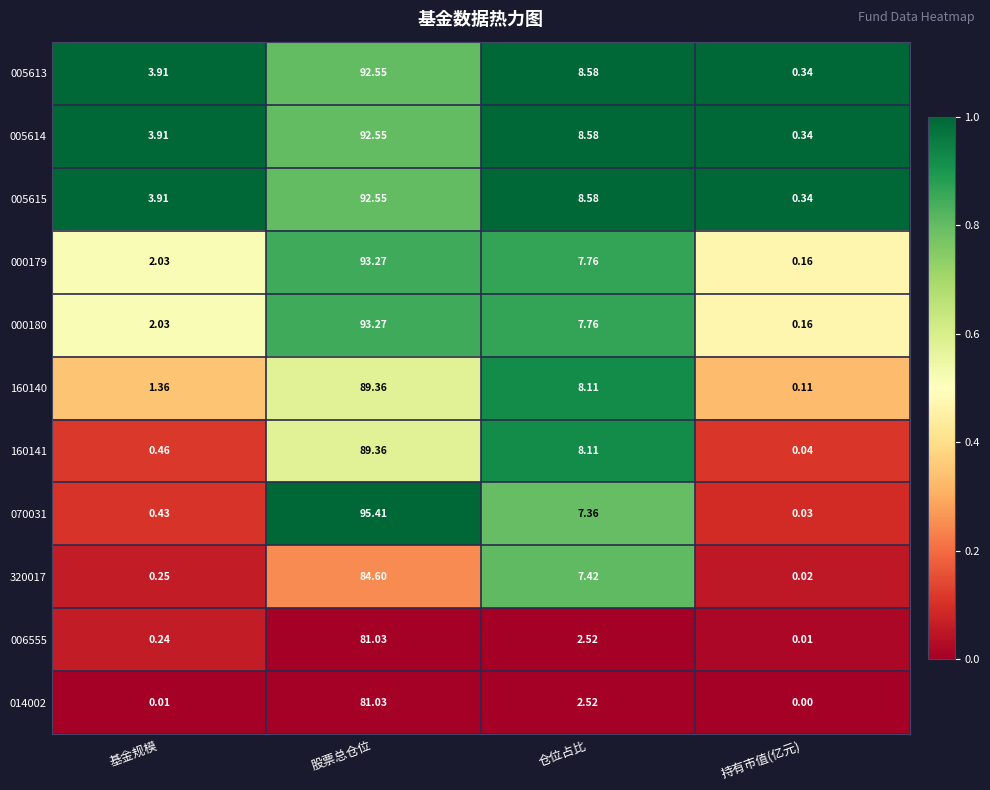

Where does the 320017 series first go above 7?

股票总仓位